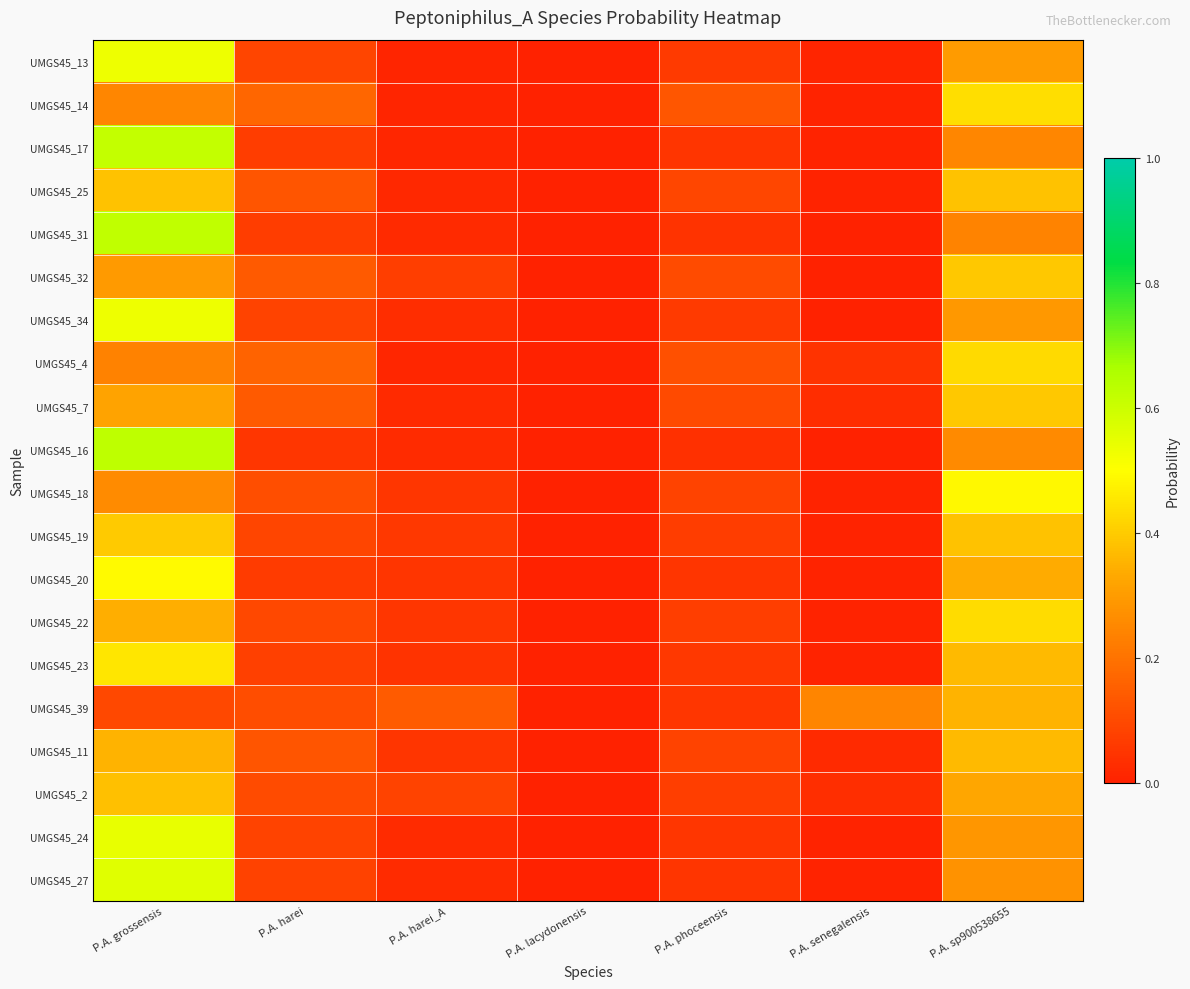

Rank the series by their maximum value, from lowest to highest.

UMGS45_39, UMGS45_11, UMGS45_2, UMGS45_25, UMGS45_32, UMGS45_7, UMGS45_19, UMGS45_4, UMGS45_22, UMGS45_14, UMGS45_23, UMGS45_18, UMGS45_20, UMGS45_34, UMGS45_13, UMGS45_24, UMGS45_27, UMGS45_17, UMGS45_31, UMGS45_16